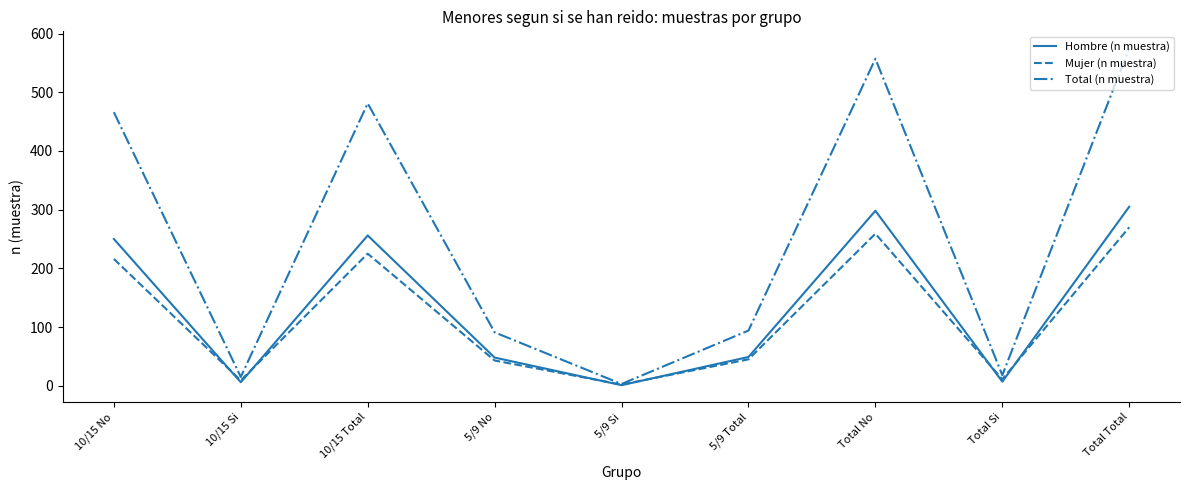

Is this an area chart (filled region under the line)?

No